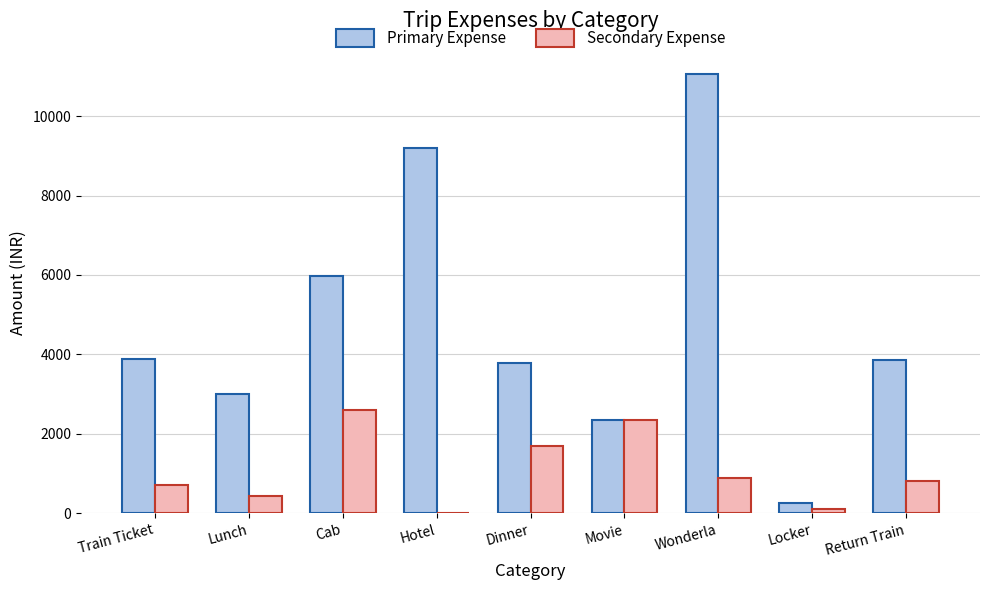

What is the difference between the Primary Expense values at Return Train and Lunch?

857